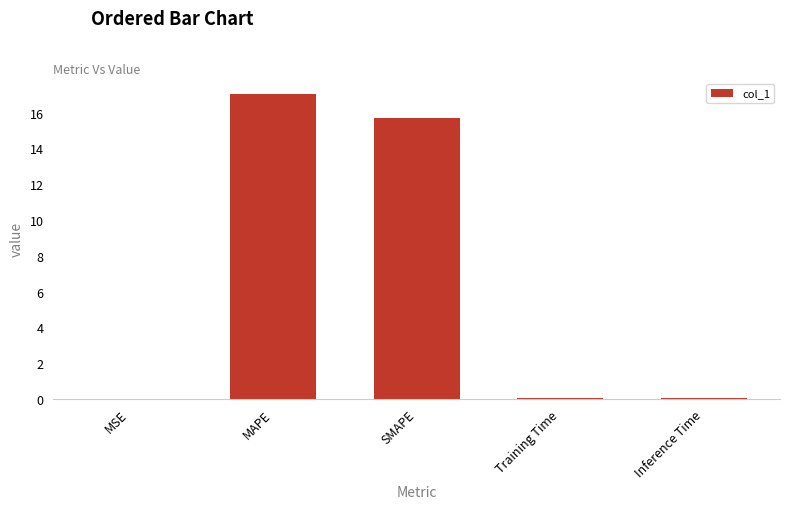

Where is the data nearest to the value 8?

SMAPE